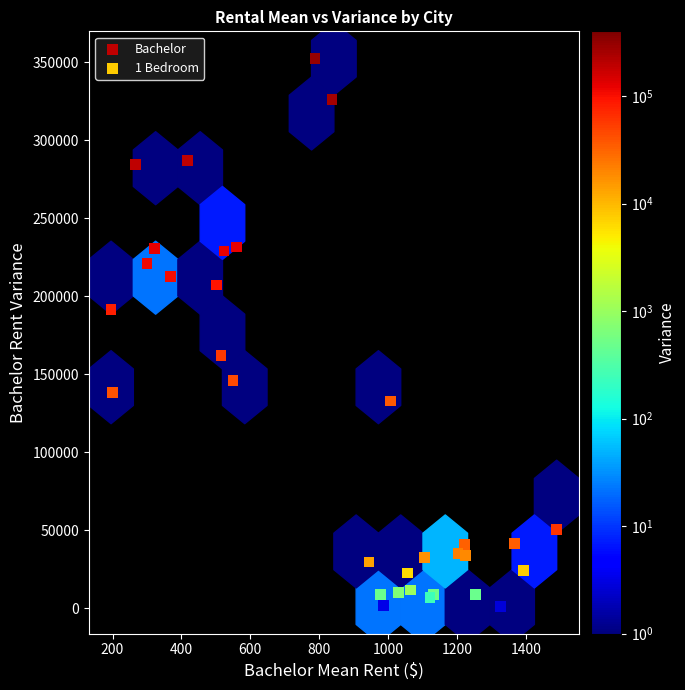

Which series reaches the maximum Y coordinate?

Bachelor